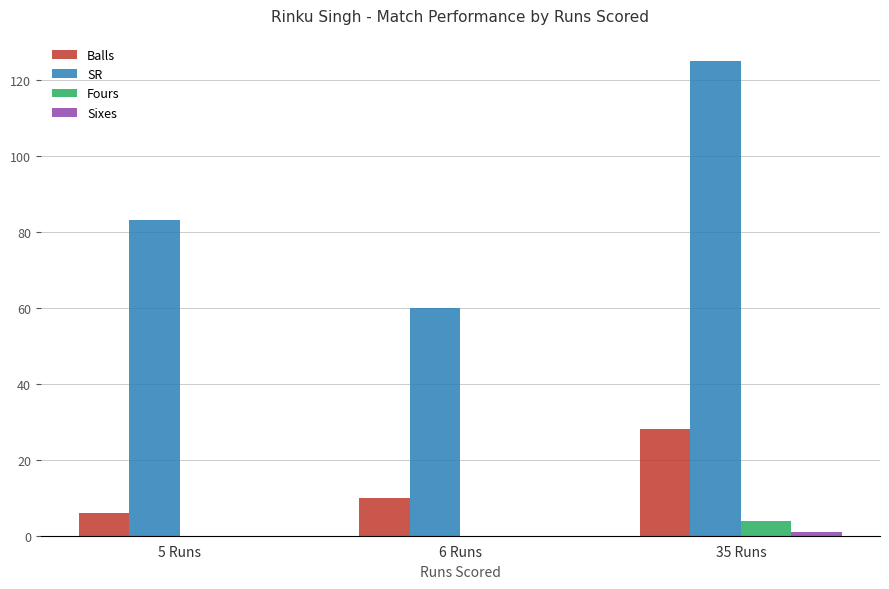

Which series has the largest total across all categories?

SR